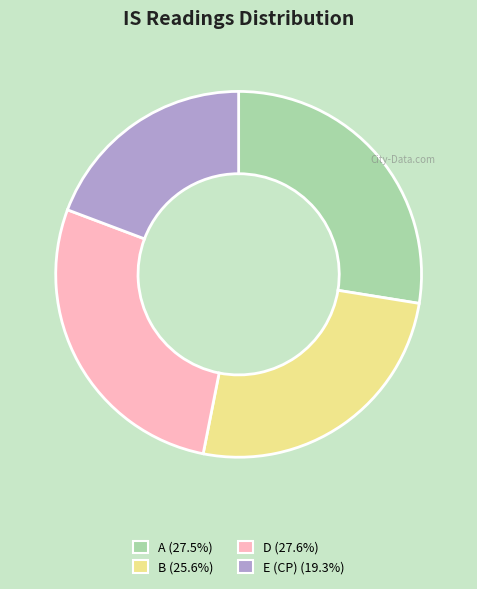

Which slice is the smallest?

E (CP)